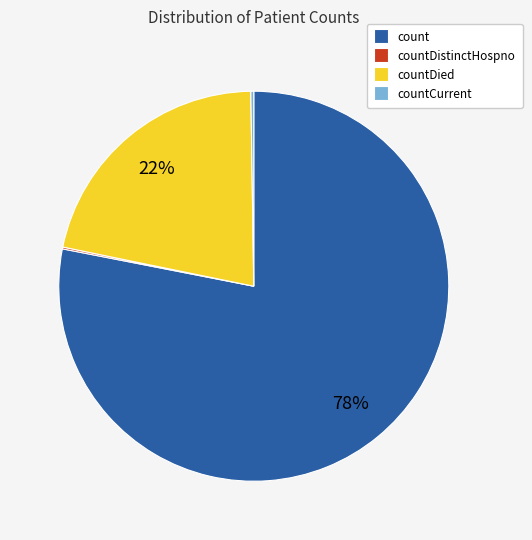

To the nearest percent, what percentage of the pie is count?

78%